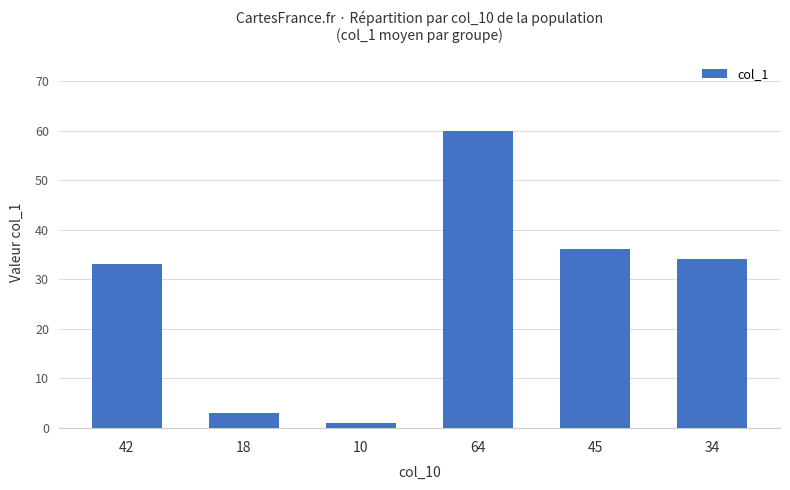

What is the difference between the values at 34 and 45?

2